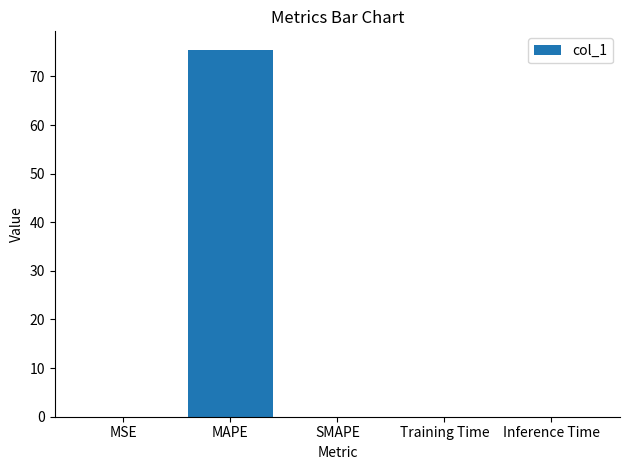

What is the maximum value shown in the chart?

75.5